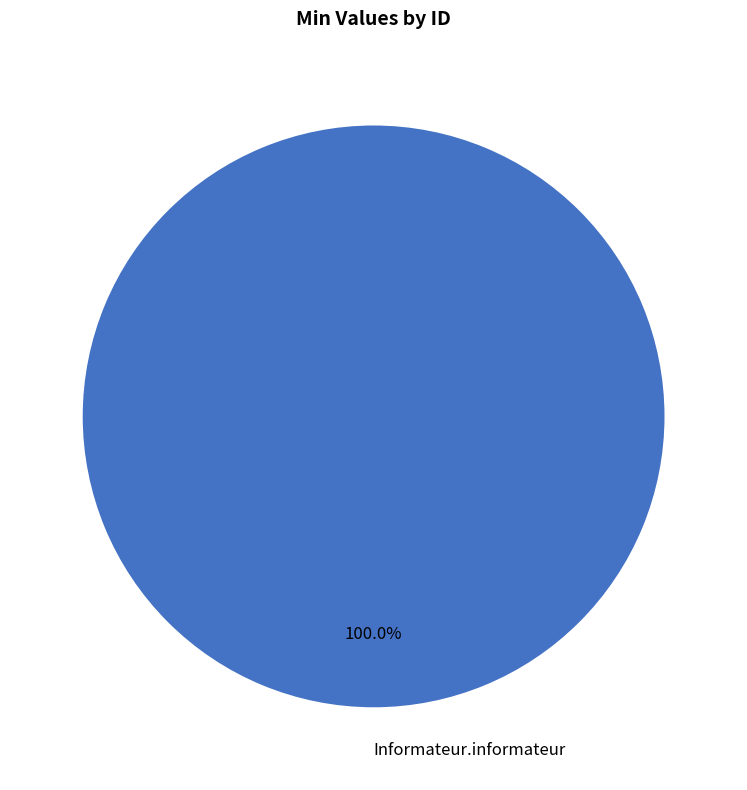

Rank the categories by value from lowest to highest.

Informateur.informateur